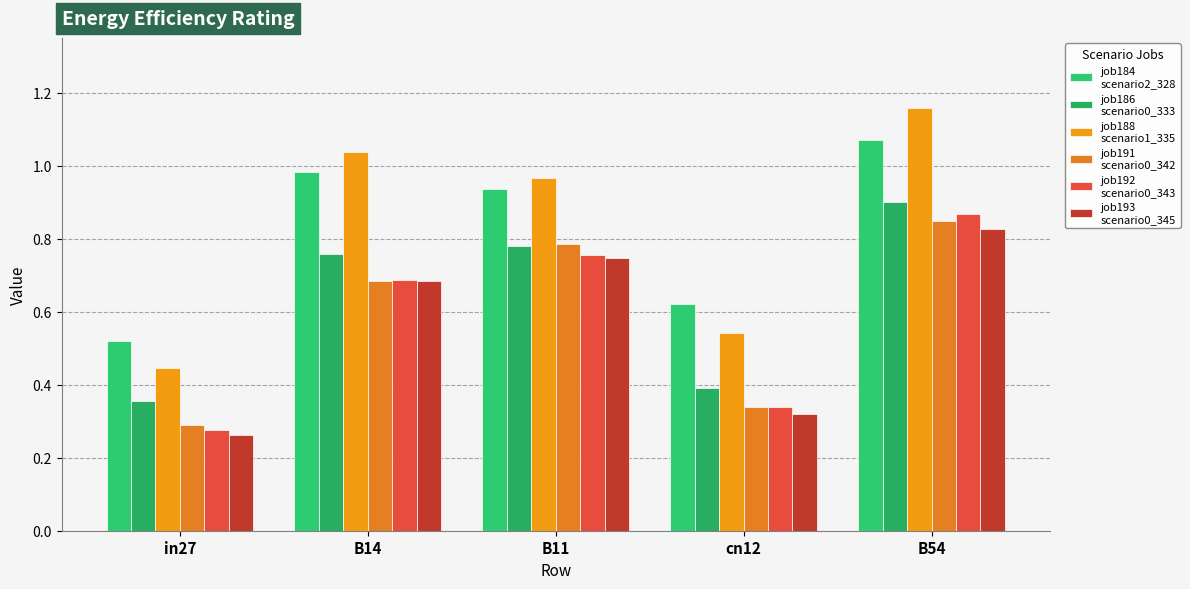

What position from the left is B14?

2